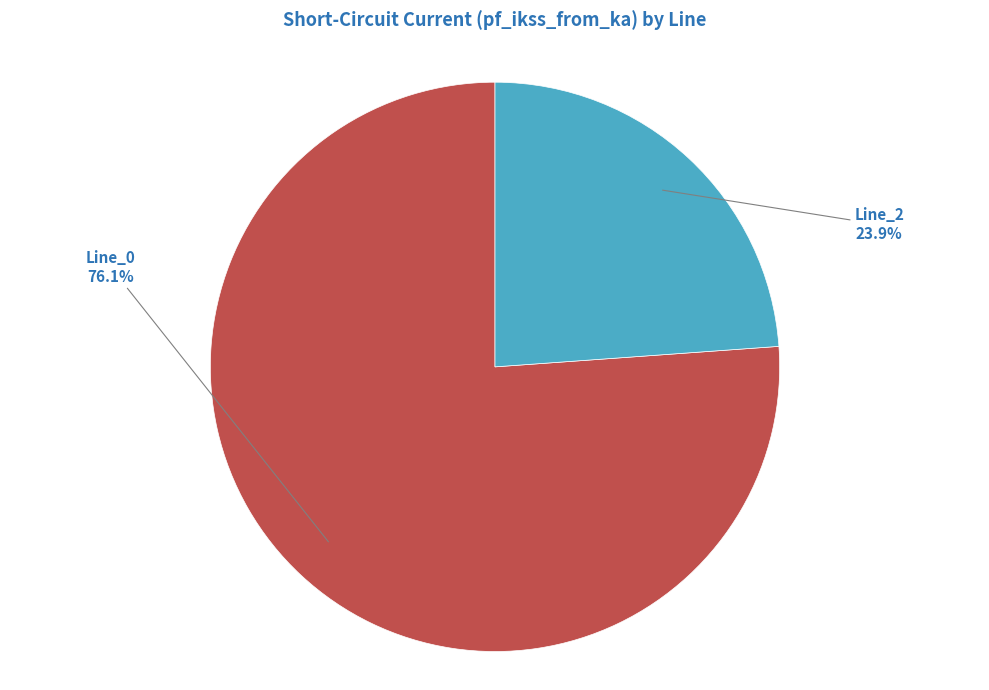

How many segments does this pie chart have?

2